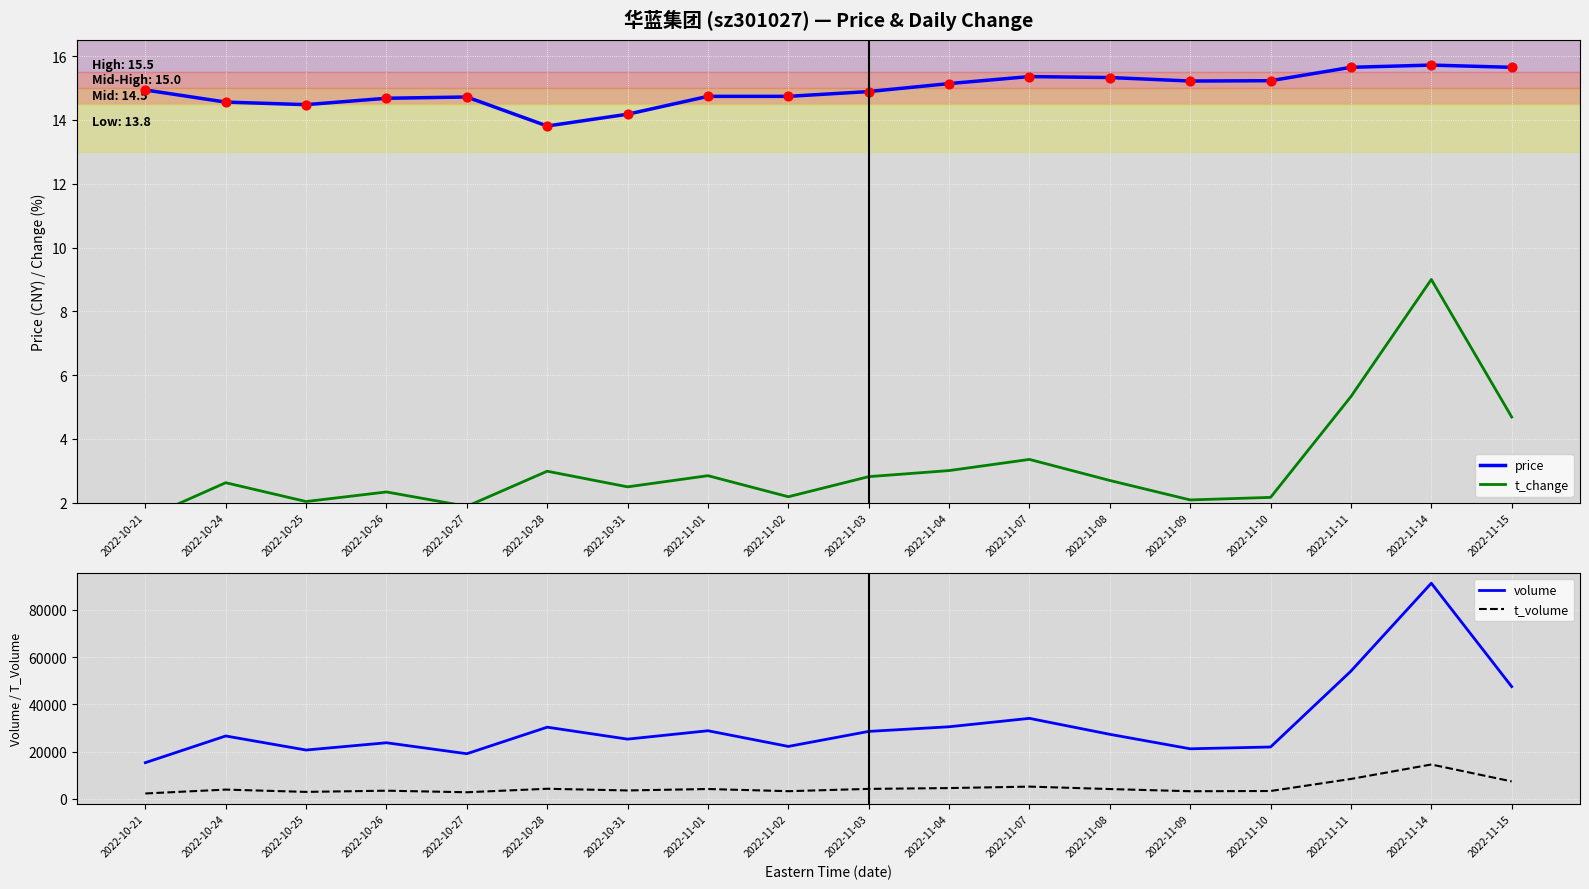

Which series reaches the maximum Y coordinate?

volume